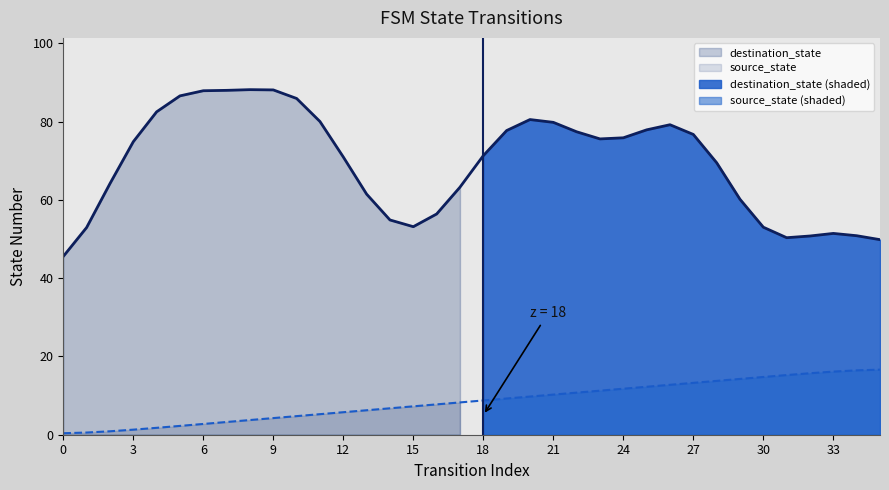

Reading left to right, transcribe all the data shown in this chart.

0=0.4	1=0.6	2=0.9	3=1.3	4=1.8	5=2.3	6=2.8	7=3.3	8=3.8	9=4.2	10=4.8	11=5.2	12=5.8	13=6.2	14=6.8	15=7.2	16=7.8	17=8.2	18=8.8	19=9.2	20=9.8	21=10.2	22=10.8	23=11.2	24=11.8	25=12.2	26=12.8	27=13.2	28=13.7	29=14.2	30=14.7	31=15.2	32=15.7	33=16.1	34=16.4	35=16.6